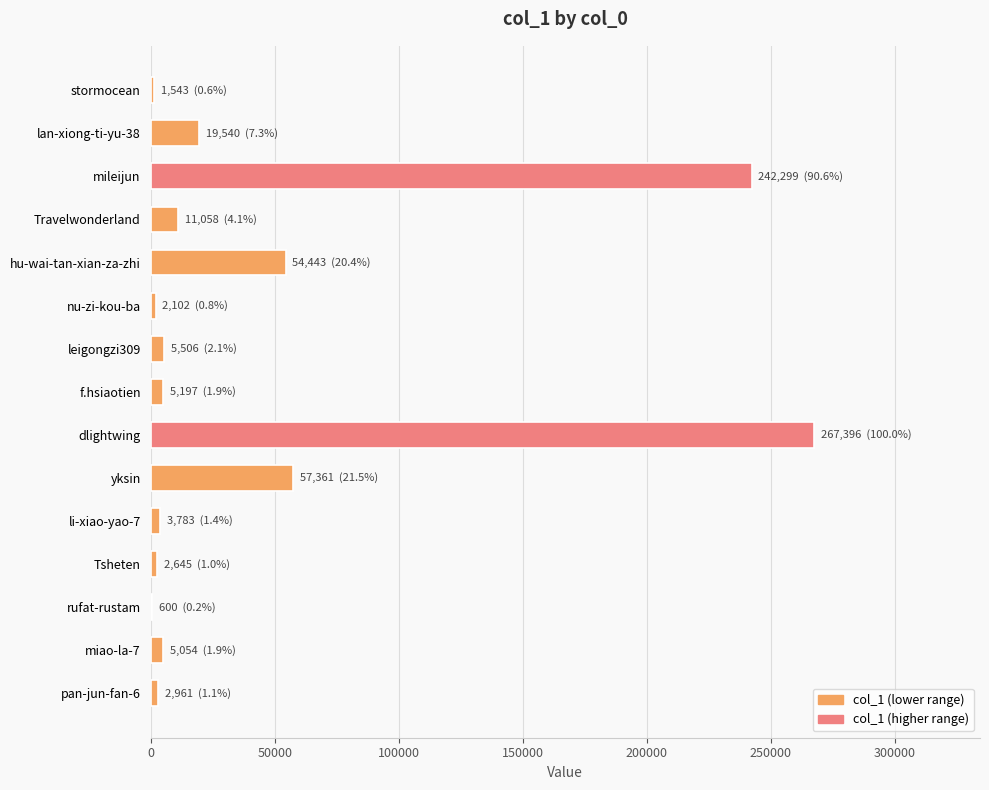

What is the change in value from lan-xiong-ti-yu-38 to dlightwing?

+247856